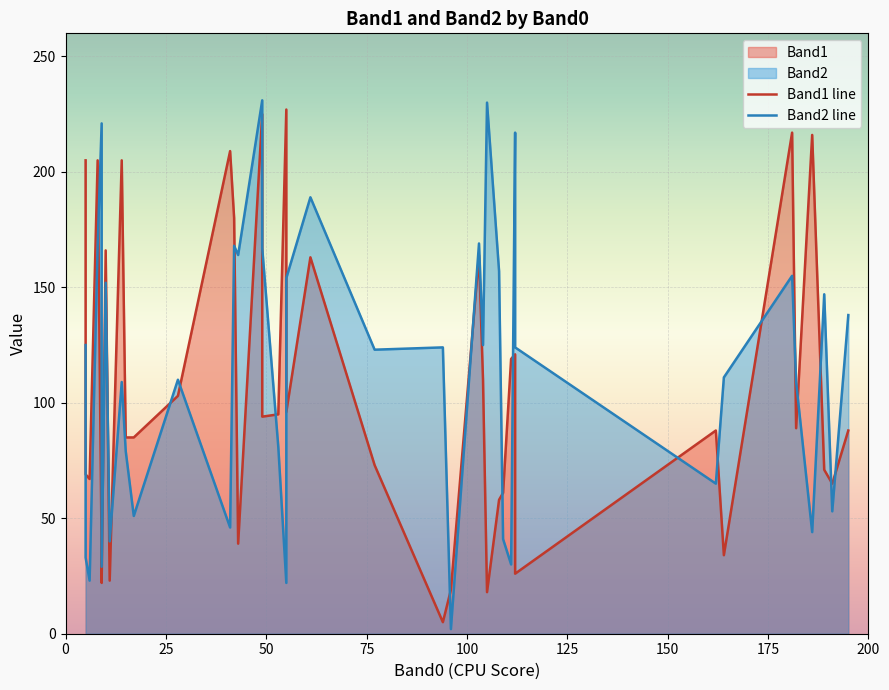

True or false: Band2 and Band1 cross at least once.

True